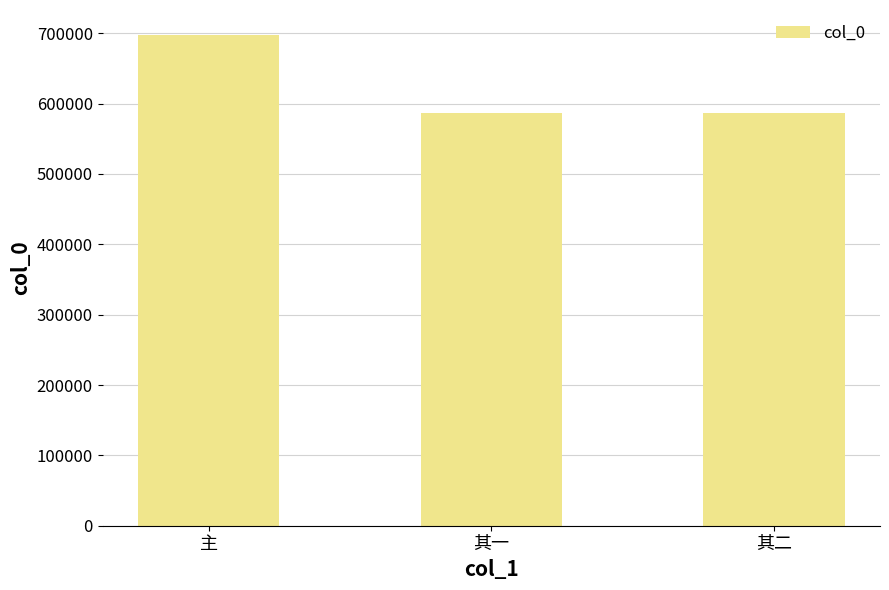

The chart shows a value of 587040 at 其二. True or false?

True